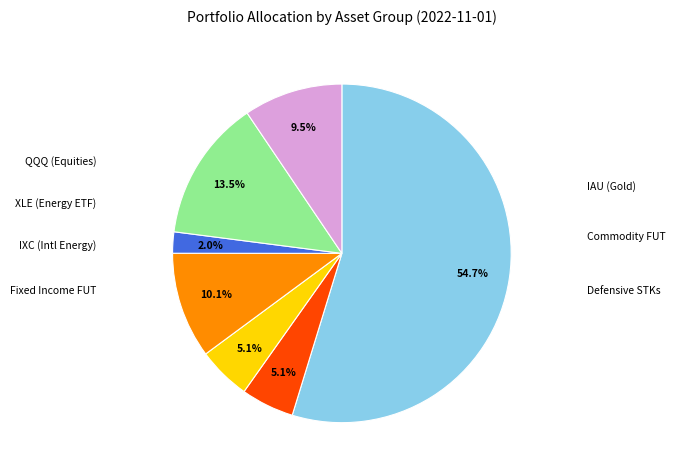

Is there a majority slice in this chart?

Yes